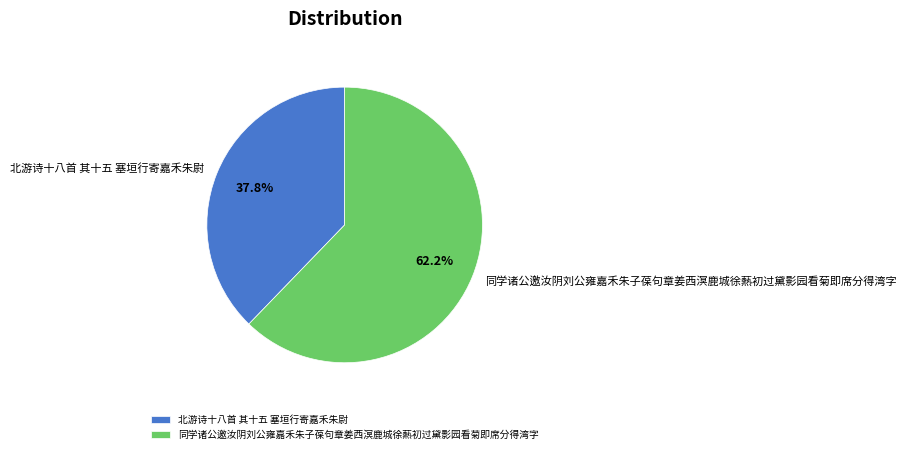

To the nearest percent, what is the average slice percentage?

50%